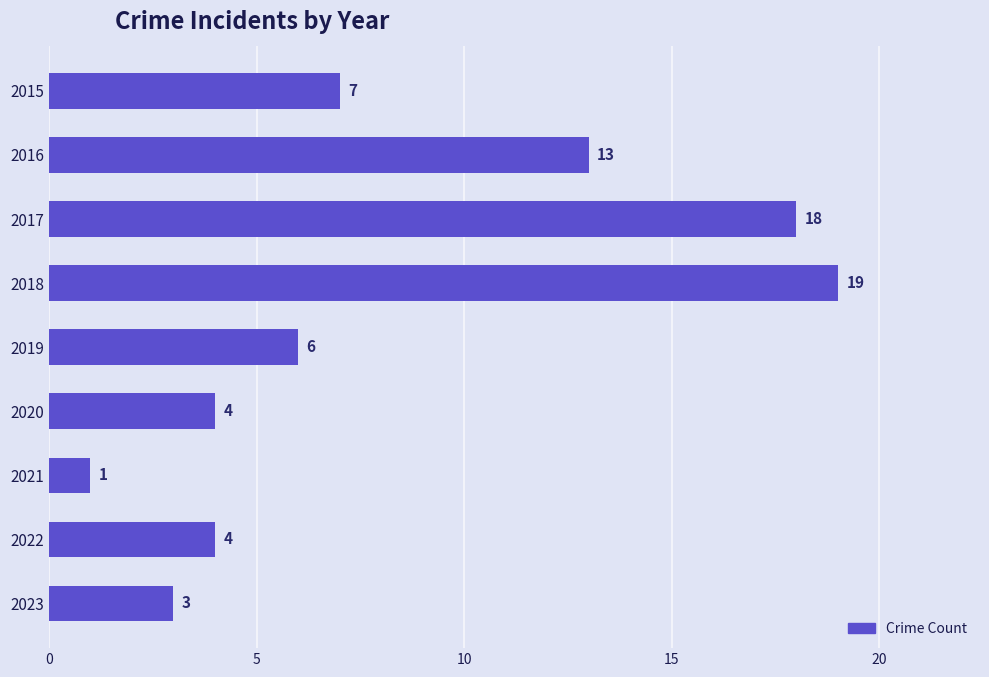

How many data points are less than 6?

4